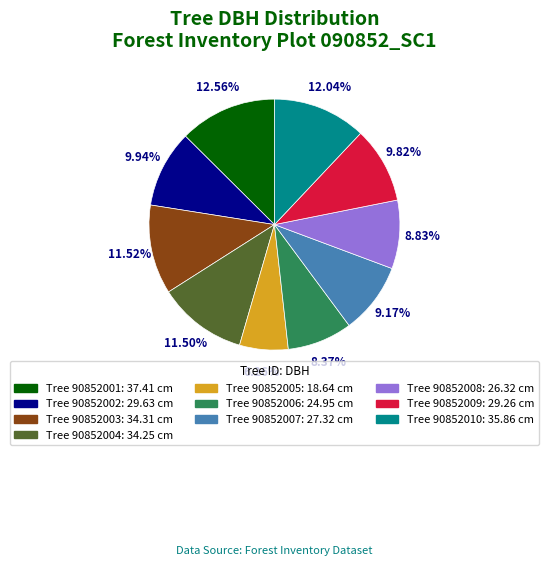

Is there any slice that represents more than half of the pie?

No